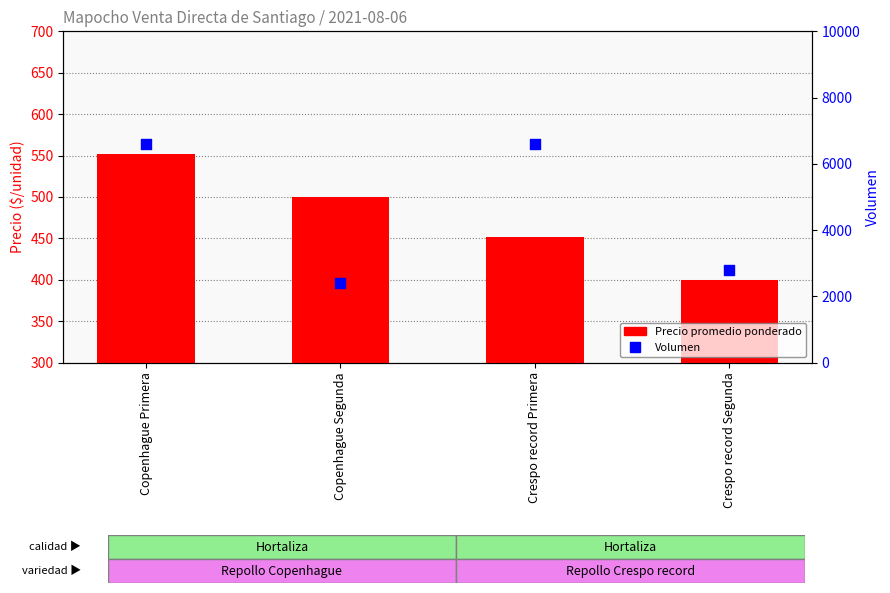

At which category is the sum across all series the highest?

Copenhague Primera